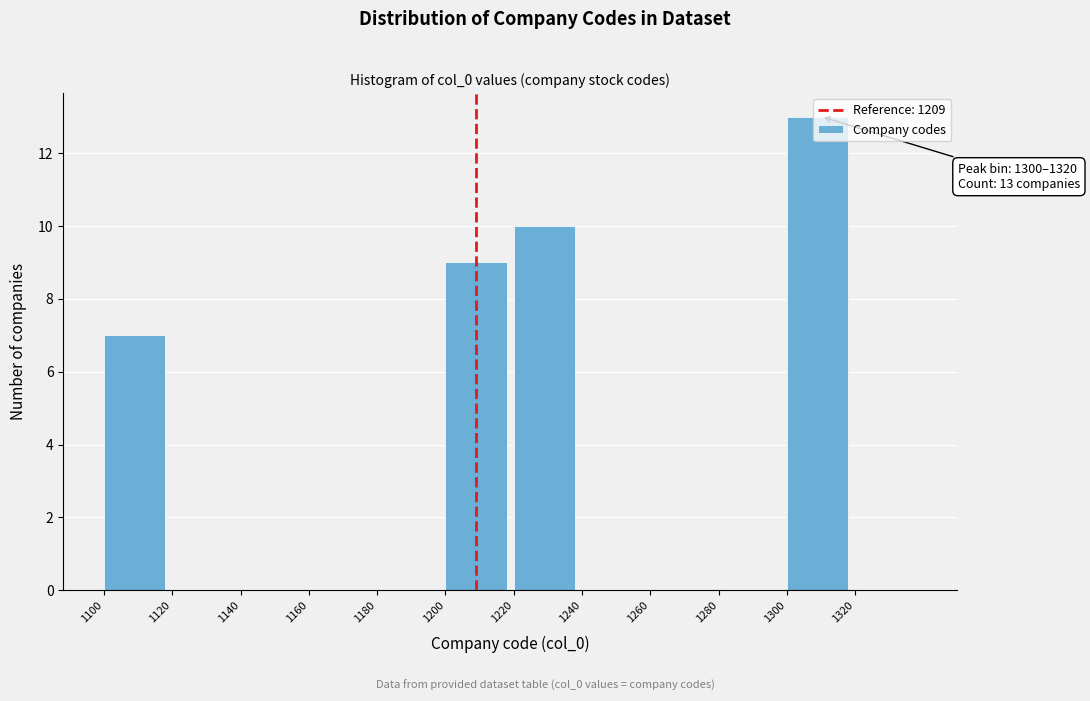

Which range on the x-axis has the tallest bar?

1300 to 1320